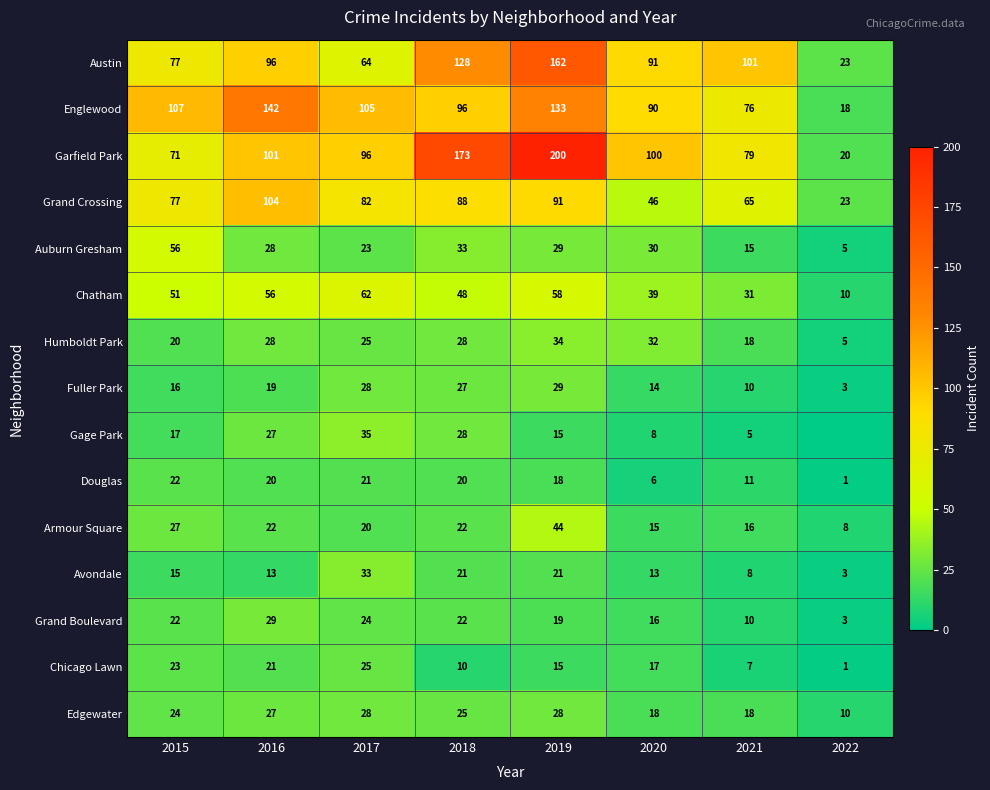

Which series changed the most between 2019 and 2020?

Garfield Park